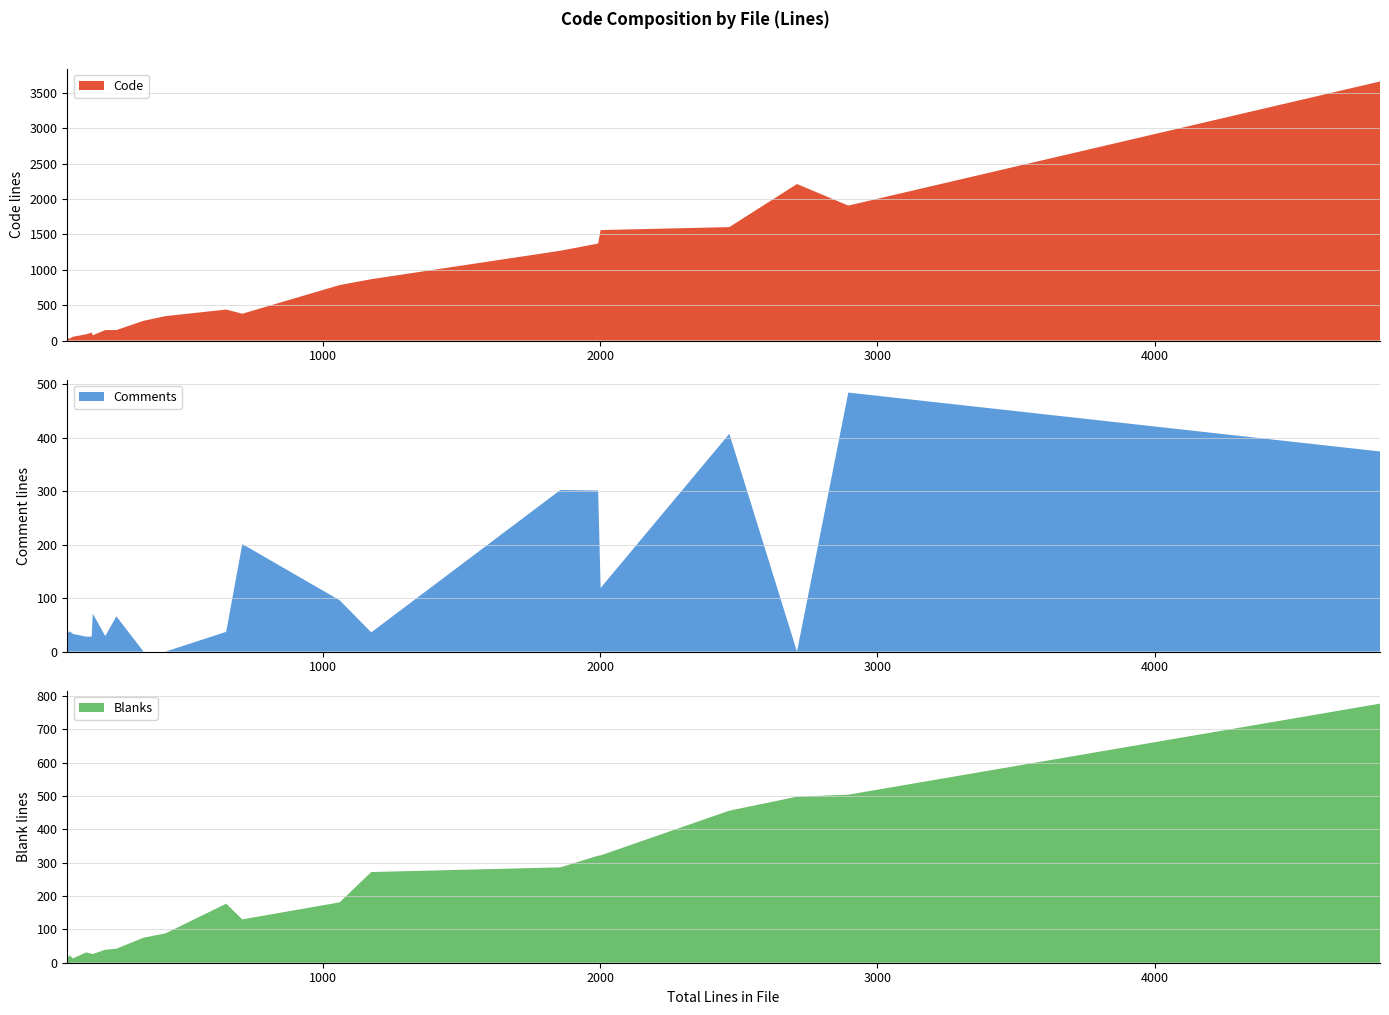

What is the maximum value for Code?

3661